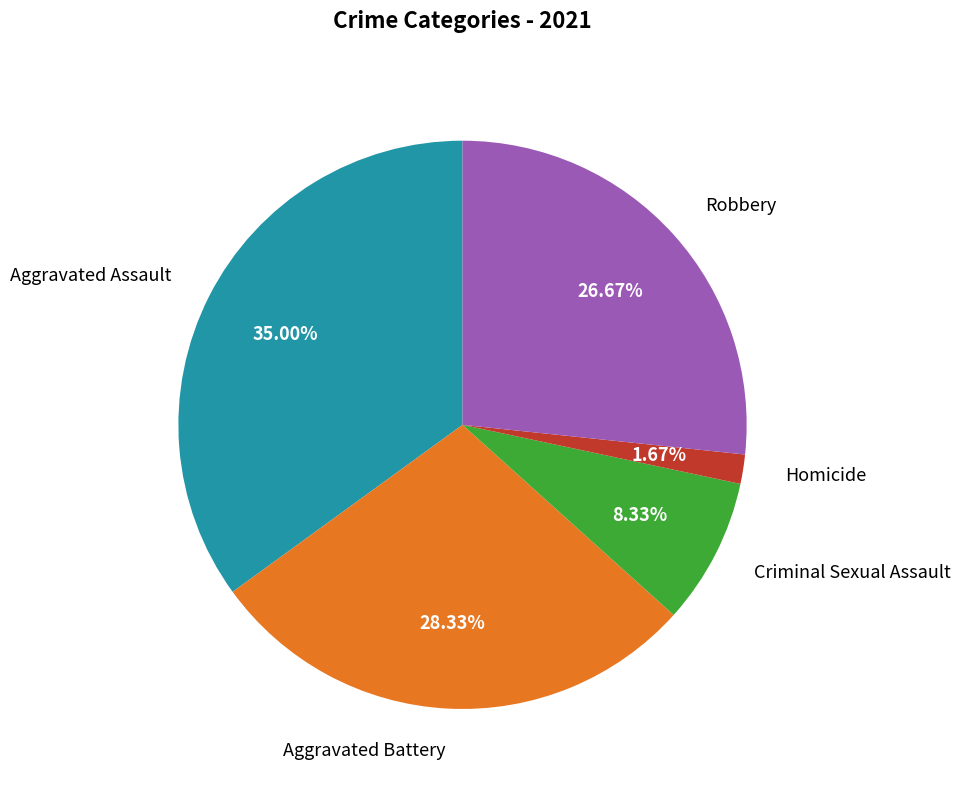

Which has a higher value, Homicide or Aggravated Assault?

Aggravated Assault